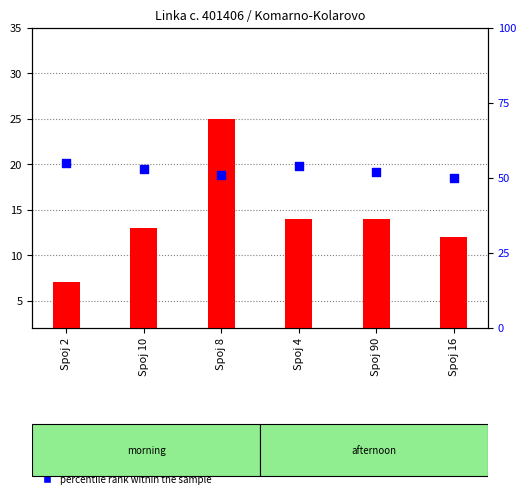

Which series contains the highest Y value?

percentile rank within the sample